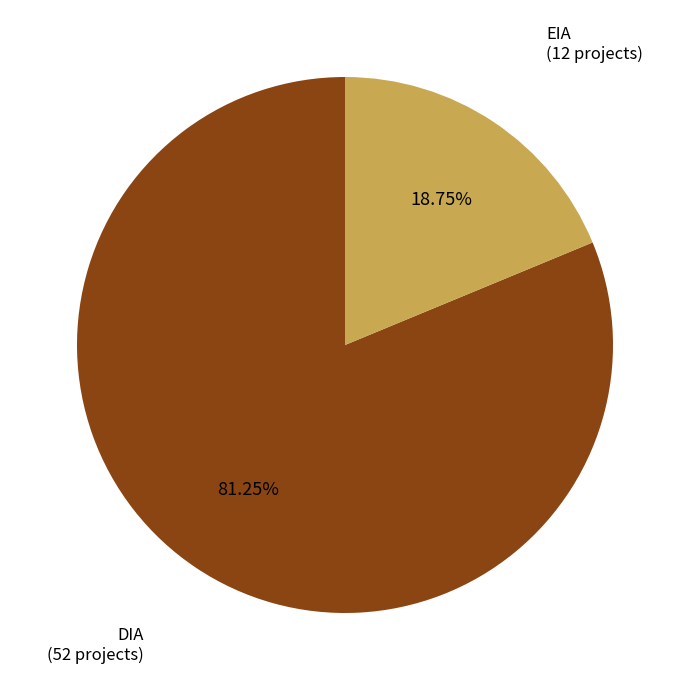

To the nearest percent, what is the combined percentage of EIA and DIA?

100%